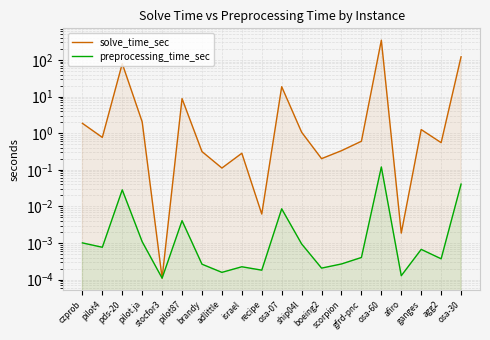

Does the chart display data point markers on the line(s)?

No